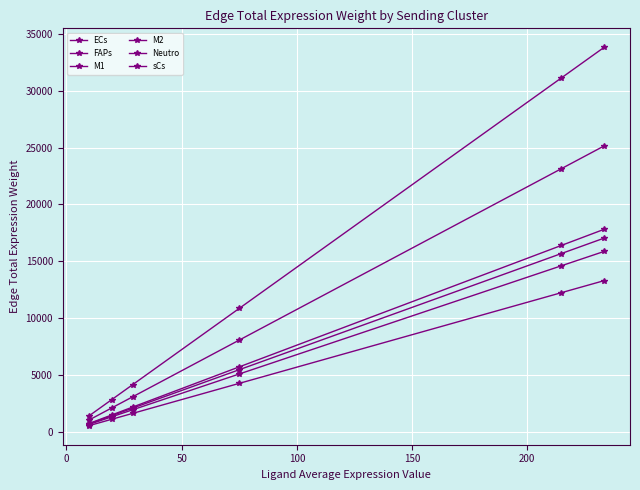

How many distinct data groups are displayed?

6